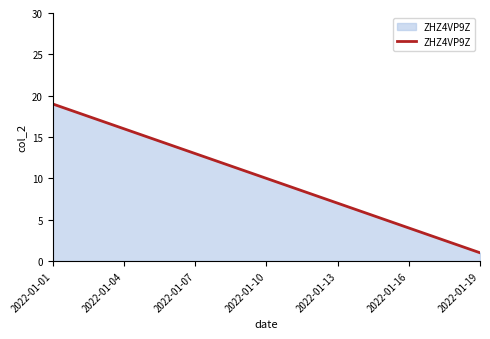

What is the greatest value displayed?

19